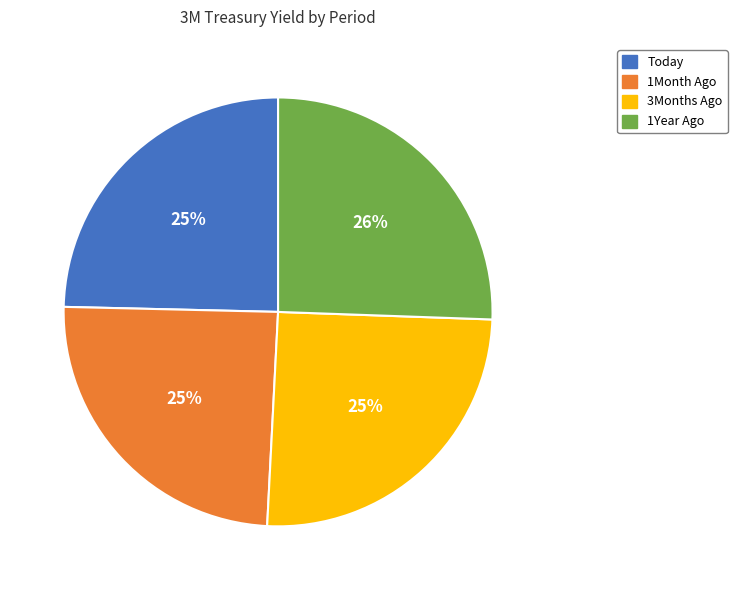

To the nearest percent, what is the average slice percentage?

25%